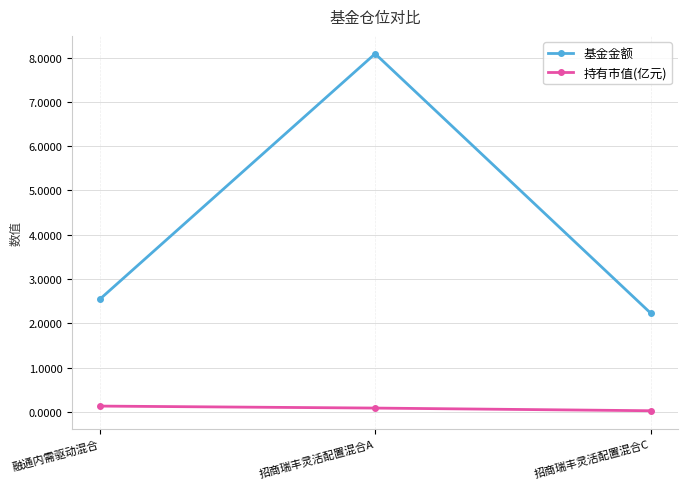

Is the value of 基金金额 at 招商瑞丰灵活配置混合A greater than the value of 持有市值(亿元) at 融通内需驱动混合?

Yes